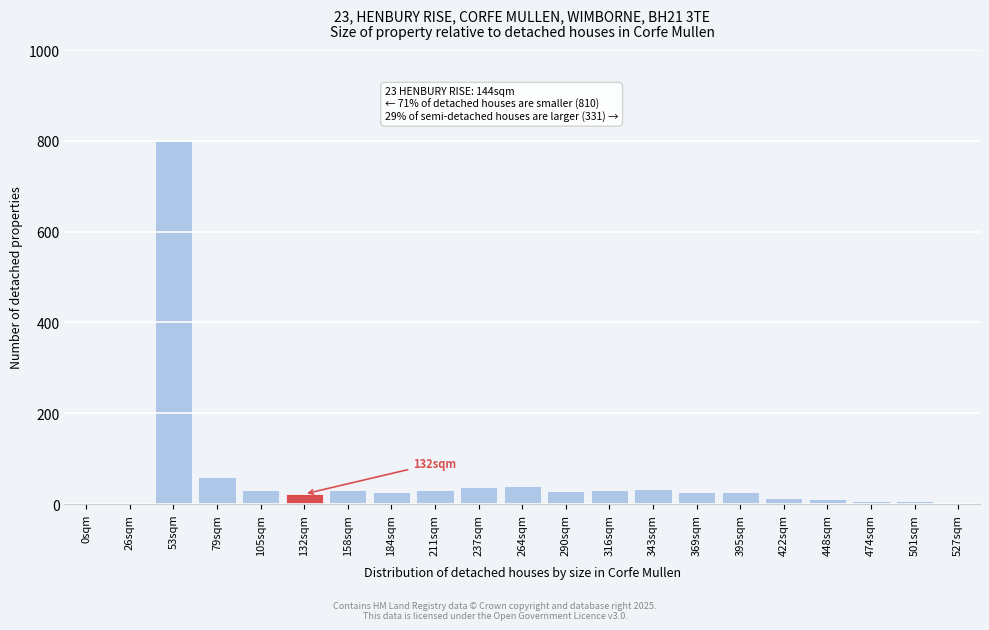

What is the ratio of the value at 132sqm to the value at 316sqm?

0.7